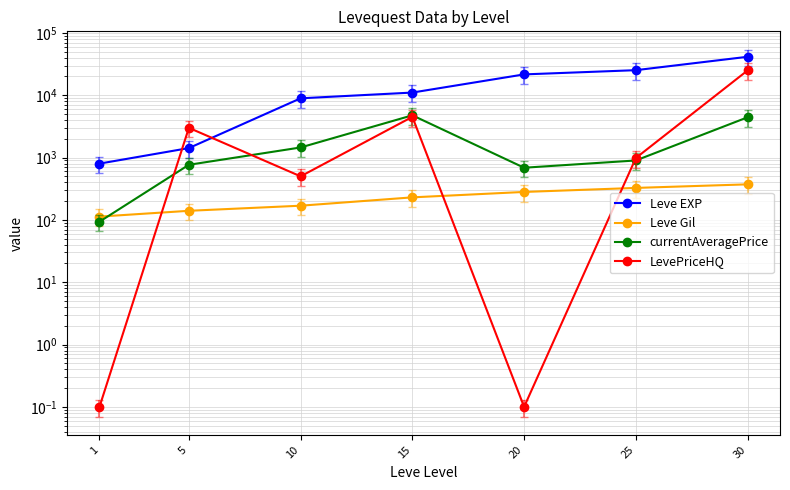

Which series has the largest total across all categories?

Leve EXP